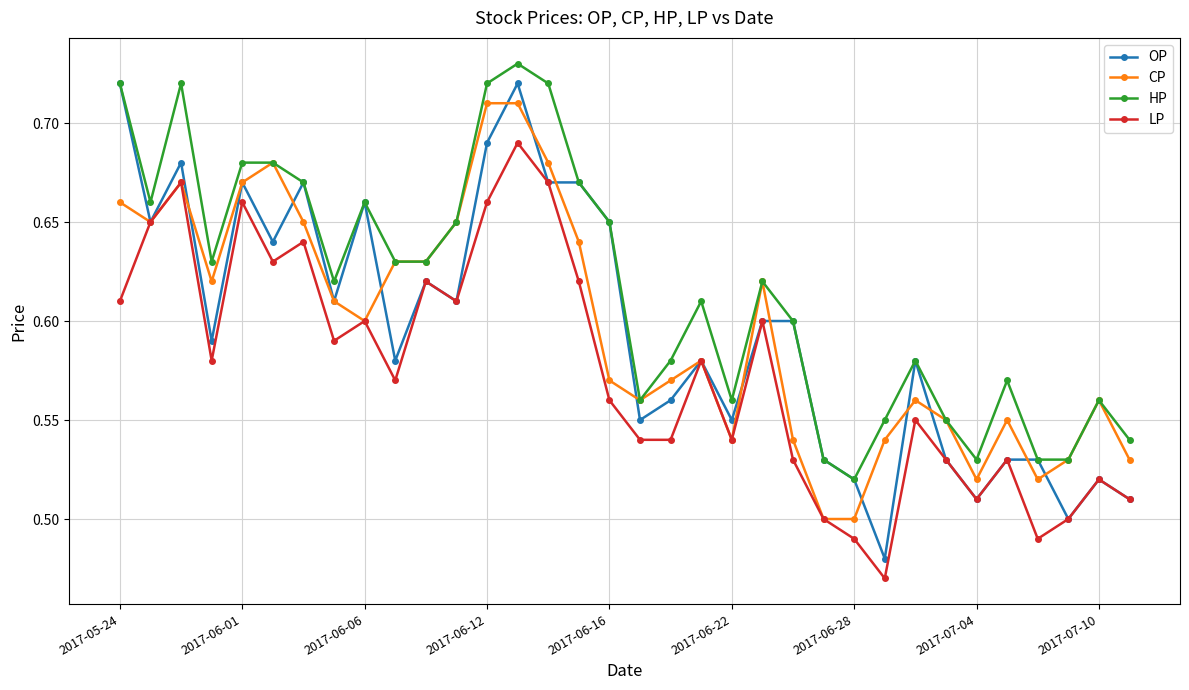

At how many categories does at least one series exceed 0?

34